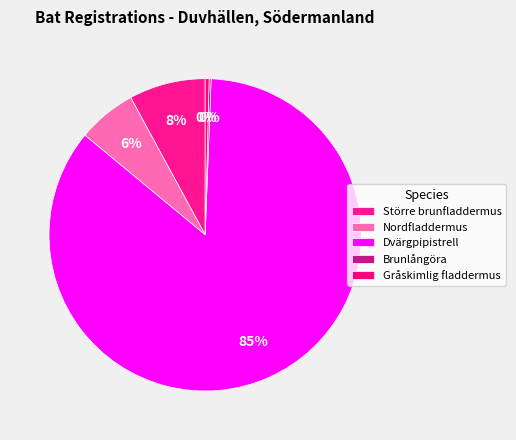

How many segments does this pie chart have?

5